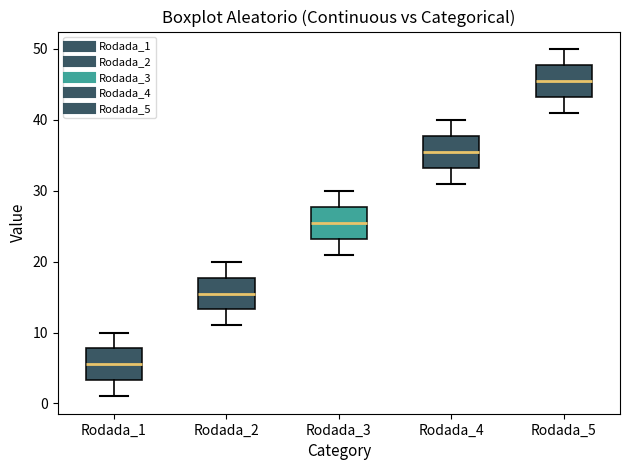

Which box's median line is the lowest?

Rodada_1